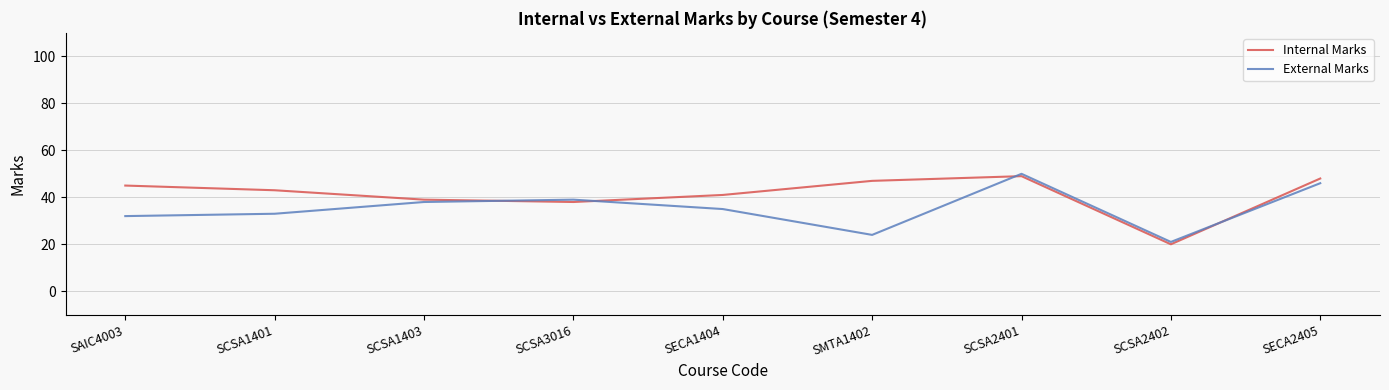

True or false: Internal Marks has a value of 47 at SMTA1402.

True